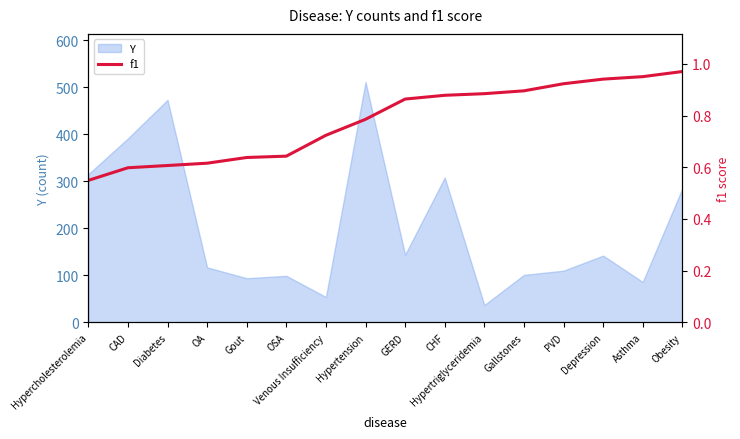

What is the maximum value for Y?

511